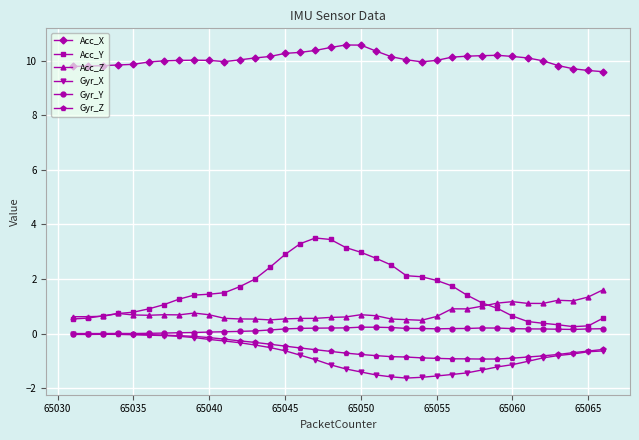

Which series has the largest total across all categories?

Acc_X